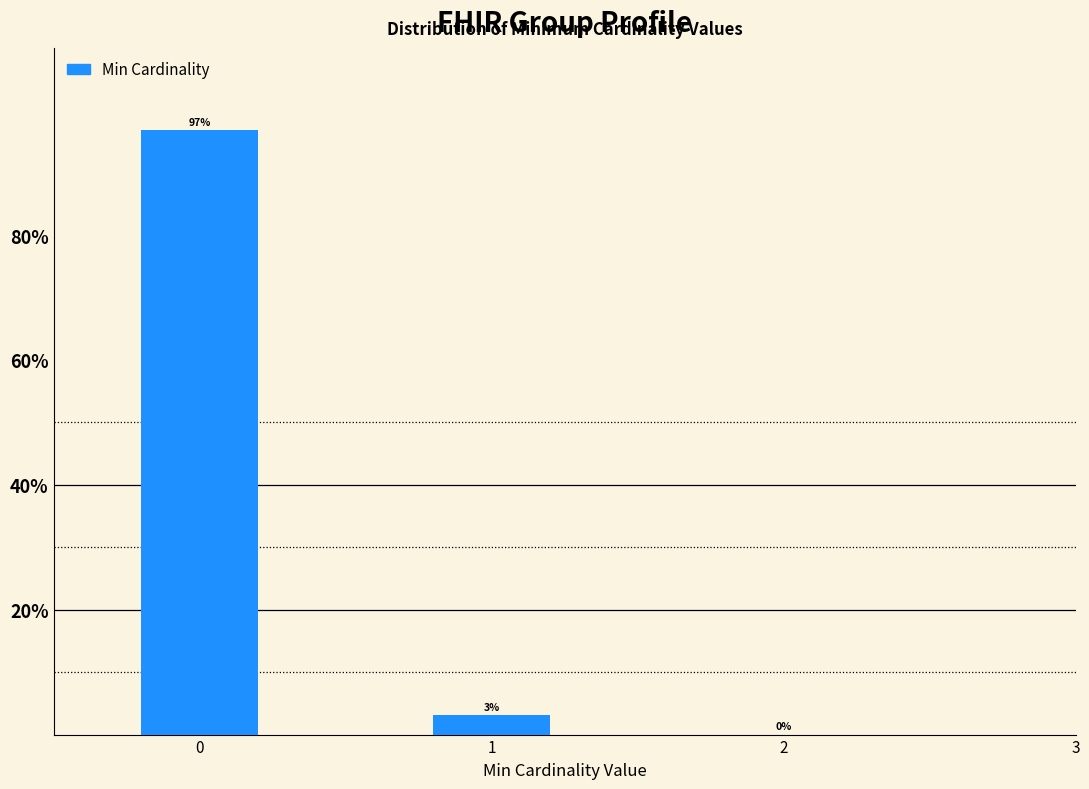

The chart shows a value of 96.9 at 0. True or false?

True